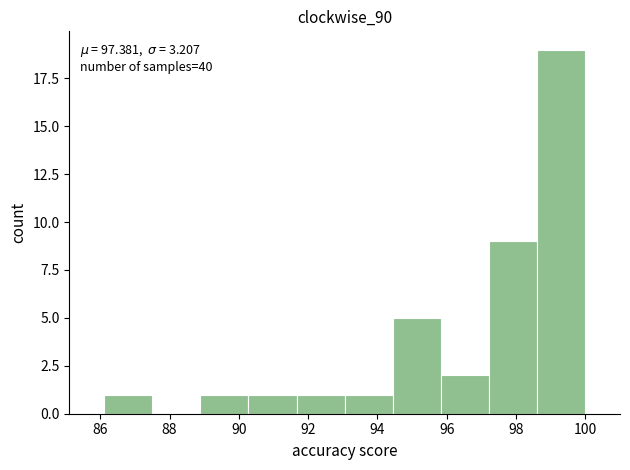

Over which range of the x-axis is the bar tallest?

98.6 to 100.0